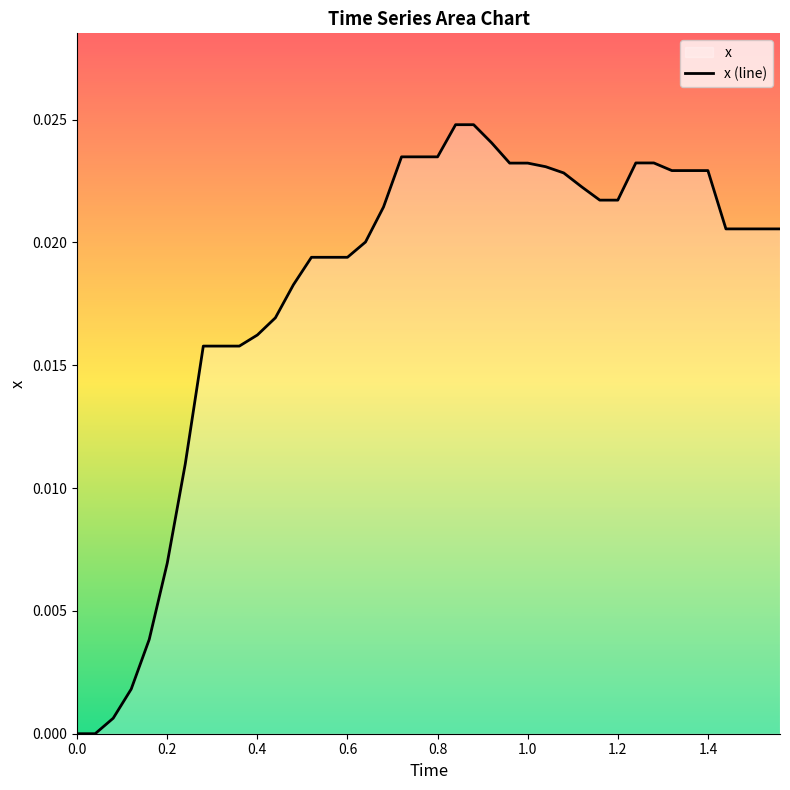

How many distinct data groups are displayed?

1